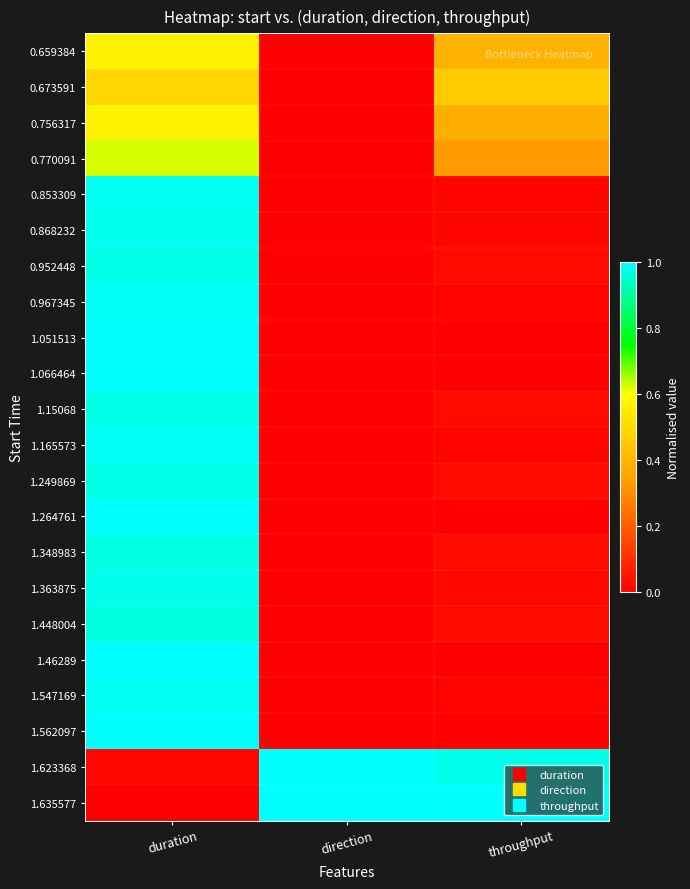

Reading right to left, transcribe all the data shown in this chart.

0.659384: throughput=0.4	direction=0.0	duration=0.6
0.673591: throughput=0.5	direction=0.0	duration=0.5
0.756317: throughput=0.4	direction=0.0	duration=0.6
0.770091: throughput=0.3	direction=0.0	duration=0.6
0.853309: throughput=0.0	direction=0.0	duration=1.0
0.868232: throughput=0.0	direction=0.0	duration=1.0
0.952448: throughput=0.0	direction=0.0	duration=1.0
0.967345: throughput=0.0	direction=0.0	duration=1.0
1.051513: throughput=0.0	direction=0.0	duration=1.0
1.066464: throughput=0.0	direction=0.0	duration=1.0
1.15068: throughput=0.0	direction=0.0	duration=1.0
1.165573: throughput=0.0	direction=0.0	duration=1.0
1.249869: throughput=0.0	direction=0.0	duration=1.0
1.264761: throughput=0.0	direction=0.0	duration=1.0
1.348983: throughput=0.0	direction=0.0	duration=1.0
1.363875: throughput=0.0	direction=0.0	duration=1.0
1.448004: throughput=0.0	direction=0.0	duration=1.0
1.46289: throughput=0.0	direction=0.0	duration=1.0
1.547169: throughput=0.0	direction=0.0	duration=1.0
1.562097: throughput=0.0	direction=0.0	duration=1.0
1.623368: throughput=1.0	direction=1.0	duration=0.0
1.635577: throughput=1.0	direction=1.0	duration=0.0